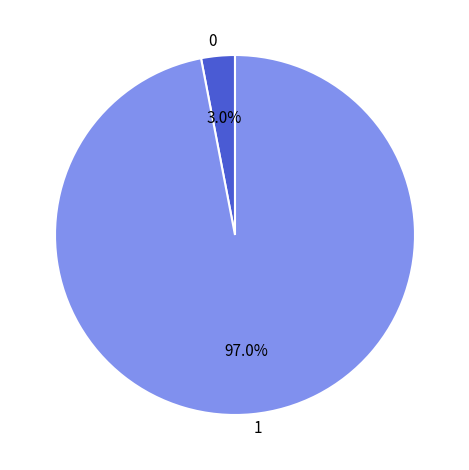

How much of the chart is everything except 1?

3.0%